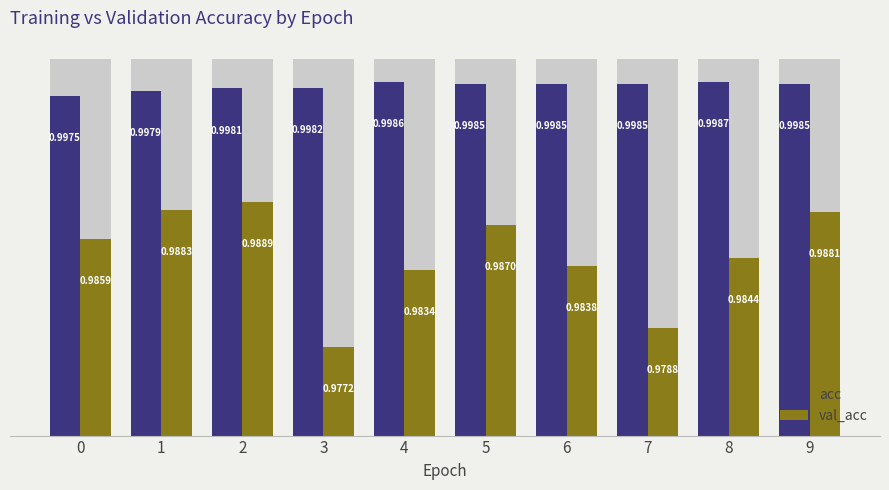

Which series has the largest range (max minus min)?

val_acc